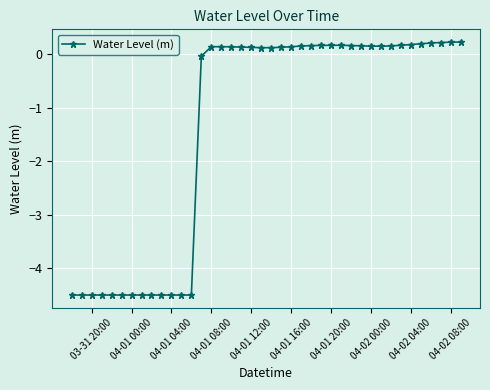

What is the average value?

-1.4